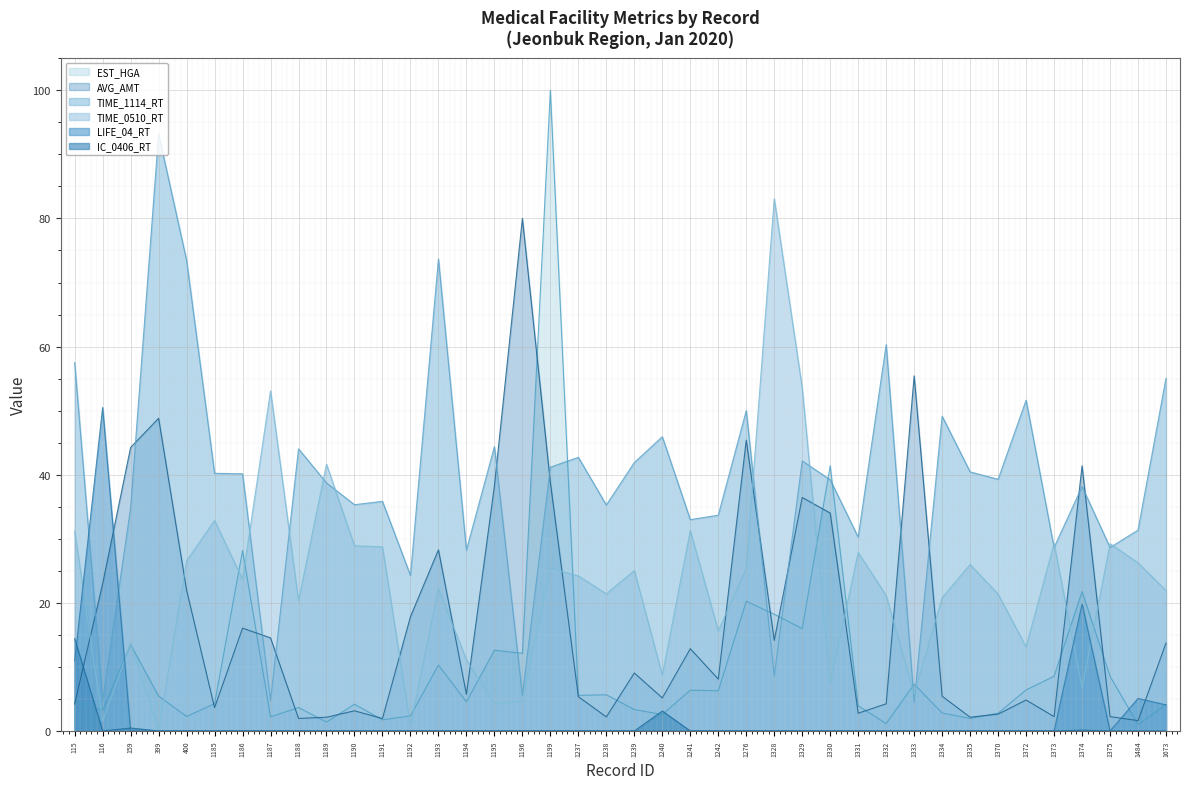

Reading left to right, transcribe all the data shown in this chart.

EST_HGA: 115=4.5	116=3.3	159=13.5	399=5.4	400=2.3	1185=4.2	1186=28.2	1187=2.2	1188=3.7	1189=1.4	1190=4.2	1191=1.7	1192=2.4	1193=10.3	1194=4.5	1195=12.6	1196=12.1	1199=100.0	1237=5.6	1238=5.7	1239=3.3	1240=2.6	1241=6.4	1242=6.3	1276=20.2	1328=18.2	1329=16.0	1330=41.4	1331=3.9	1332=1.2	1333=7.3	1334=2.8	1335=2.0	1370=2.8	1372=6.4	1373=8.5	1374=21.8	1375=8.5	1484=1.0	1673=4.1
AVG_AMT: 115=4.2	116=23.0	159=44.3	399=48.8	400=22.0	1185=3.6	1186=16.0	1187=14.5	1188=2.0	1189=2.1	1190=3.1	1191=1.9	1192=17.8	1193=28.3	1194=5.7	1195=38.2	1196=80.0	1199=38.8	1237=5.4	1238=2.2	1239=9.0	1240=5.2	1241=12.8	1242=8.1	1276=45.4	1328=14.1	1329=36.4	1330=34.0	1331=2.8	1332=4.2	1333=55.4	1334=5.4	1335=2.1	1370=2.6	1372=4.8	1373=2.2	1374=41.4	1375=2.2	1484=1.6	1673=13.7
TIME_1114_RT: 115=57.5	116=4.8	159=34.8	399=93.2	400=73.5	1185=40.2	1186=40.1	1187=4.7	1188=44.0	1189=38.7	1190=35.3	1191=35.8	1192=24.3	1193=73.7	1194=28.2	1195=44.4	1196=5.6	1199=41.2	1237=42.7	1238=35.3	1239=41.9	1240=45.9	1241=33.0	1242=33.7	1276=50.0	1328=8.6	1329=42.1	1330=39.2	1331=30.2	1332=60.3	1333=4.5	1334=49.1	1335=40.4	1370=39.3	1372=51.6	1373=28.6	1374=38.1	1375=28.6	1484=31.4	1673=55.1
LIFE_04_RT: 115=10.9	116=50.5	159=0.0	399=0.0	400=0.0	1185=0.0	1186=0.0	1187=0.0	1188=0.0	1189=0.0	1190=0.0	1191=0.0	1192=0.0	1193=0.0	1194=0.0	1195=0.0	1196=0.0	1199=0.0	1237=0.0	1238=0.0	1239=0.0	1240=0.0	1241=0.0	1242=0.0	1276=0.0	1328=0.0	1329=0.0	1330=0.0	1331=0.0	1332=0.0	1333=0.0	1334=0.0	1335=0.0	1370=0.0	1372=0.0	1373=0.0	1374=19.8	1375=0.0	1484=5.1	1673=4.1
TIME_0510_RT: 115=31.2	116=1.5	159=13.7	399=0.0	400=26.5	1185=32.9	1186=23.6	1187=53.1	1188=20.3	1189=41.6	1190=28.9	1191=28.7	1192=0.8	1193=22.2	1194=11.1	1195=4.2	1196=4.7	1199=25.4	1237=24.2	1238=21.4	1239=25.1	1240=8.7	1241=31.3	1242=15.6	1276=25.4	1328=83.1	1329=53.5	1330=7.5	1331=27.9	1332=21.1	1333=5.7	1334=20.8	1335=26.0	1370=21.4	1372=13.1	1373=29.2	1374=6.7	1375=29.2	1484=26.2	1673=21.9
IC_0406_RT: 115=14.4	116=0.0	159=0.5	399=0.0	400=0.0	1185=0.0	1186=0.0	1187=0.0	1188=0.0	1189=0.0	1190=0.0	1191=0.0	1192=0.0	1193=0.0	1194=0.0	1195=0.0	1196=0.0	1199=0.0	1237=0.0	1238=0.0	1239=0.0	1240=3.1	1241=0.0	1242=0.0	1276=0.0	1328=0.0	1329=0.0	1330=0.0	1331=0.0	1332=0.0	1333=0.0	1334=0.0	1335=0.0	1370=0.0	1372=0.0	1373=0.0	1374=0.1	1375=0.0	1484=0.0	1673=0.0